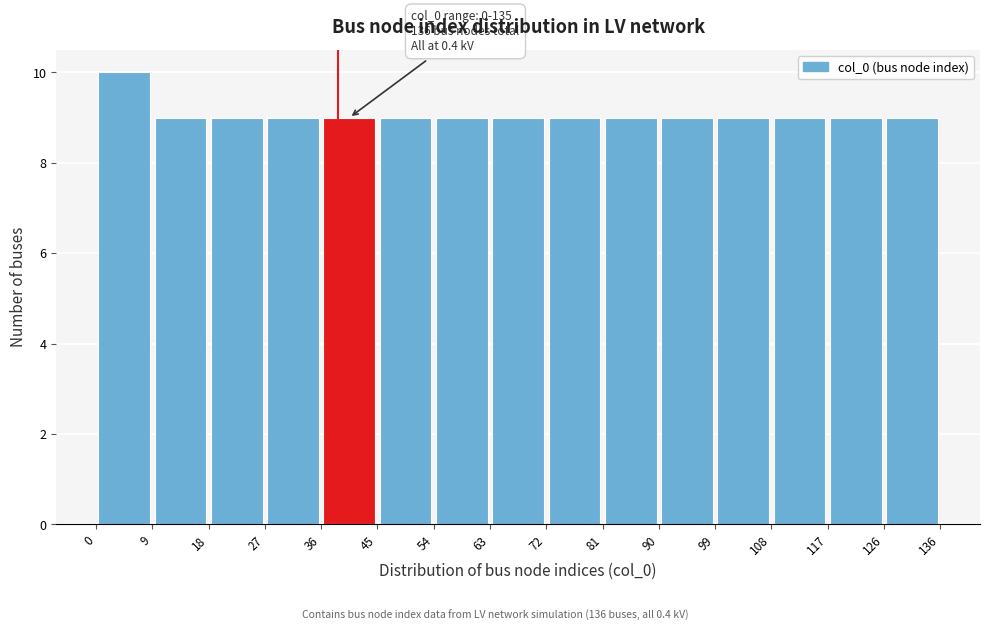

Which range on the x-axis has the tallest bar?

0 to 9